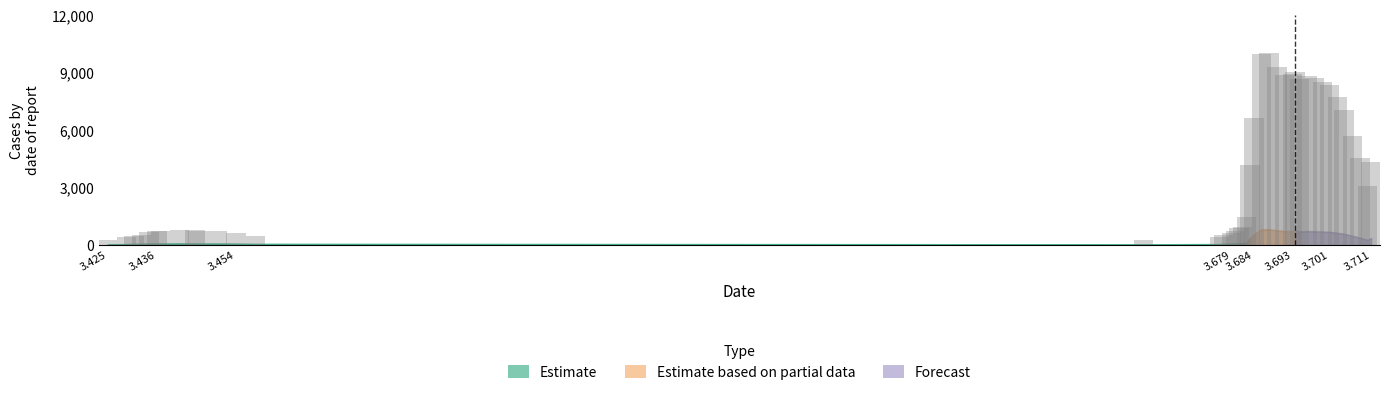

What is the value of the 20th bar from the left?

942.2